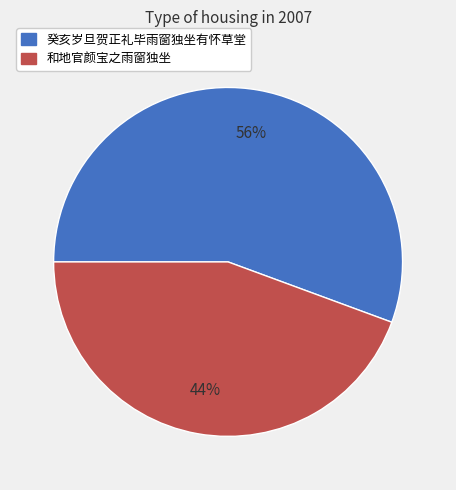

What percentage is the 癸亥岁旦贺正礼毕雨窗独坐有怀草堂 slice, to the nearest percent?

56%